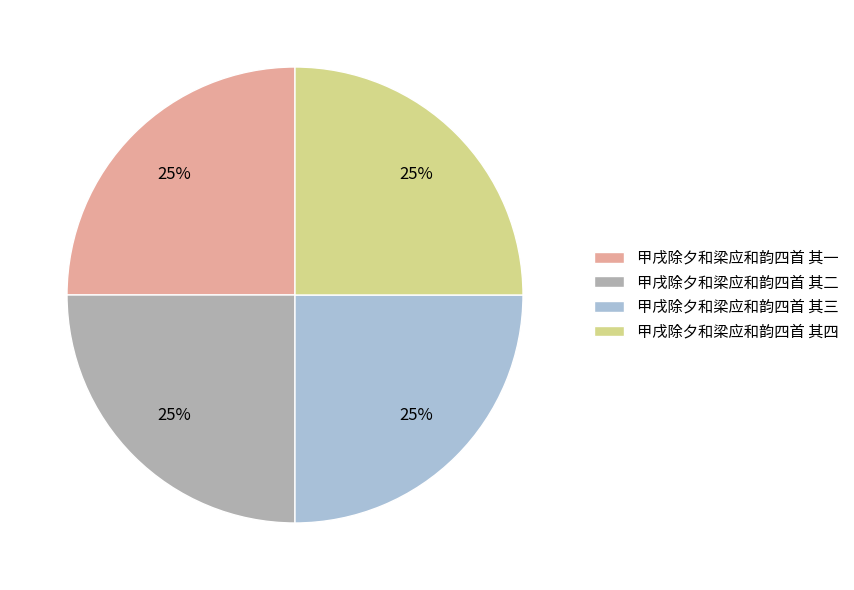

Count the number of slices in the pie.

4